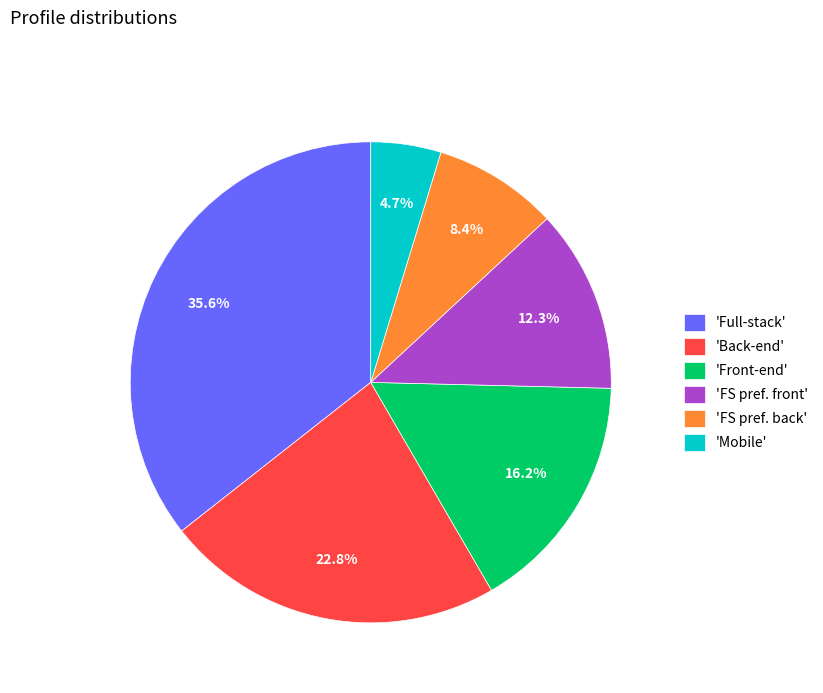

Rank the categories by value from highest to lowest.

'Full-stack', 'Back-end', 'Front-end', 'FS pref. front', 'FS pref. back', 'Mobile'